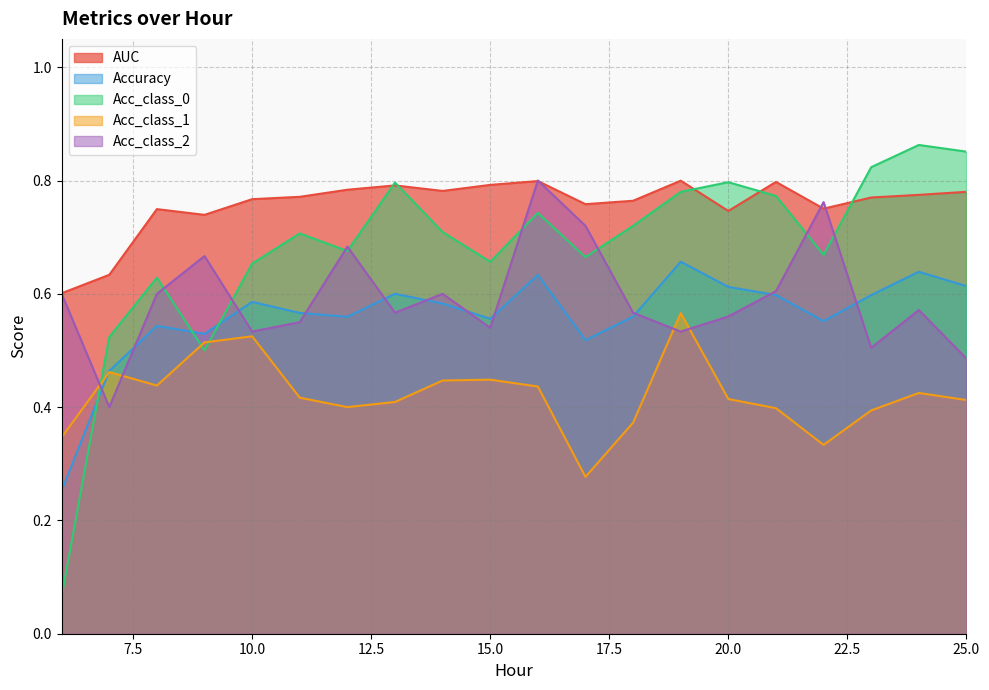

At which label is Acc_class_0 closest to 0?

6